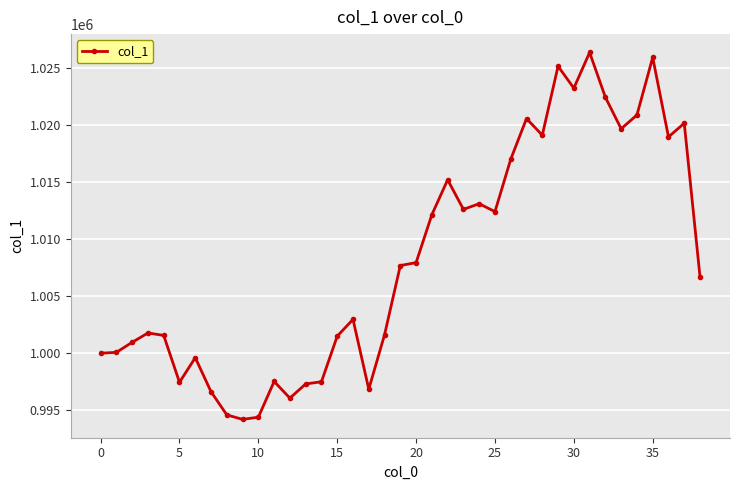

What is the value of the 8th point from the left?

996627.9